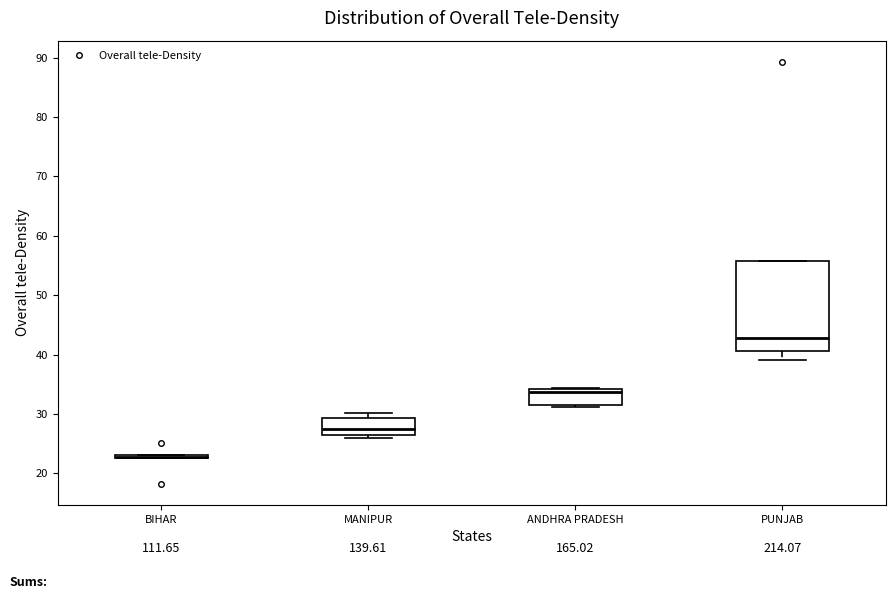

Reading left to right, transcribe this box plot: for each box, give where its median line is, the range the box spans, and where its two whiskers end, as read against the y-axis. The values are not printed on the chart, so give them approximately, as read against the axis.

BIHAR: box collapsed to a line at 23, whiskers 23 to 23
MANIPUR: median 28, box 27 to 29, whiskers 26 to 30
ANDHRA PRADESH: median 34 (just below the box's upper edge), box 32 to 34, whiskers 31 to 34
PUNJAB: median 43, box 41 to 56, whiskers 39 to 56